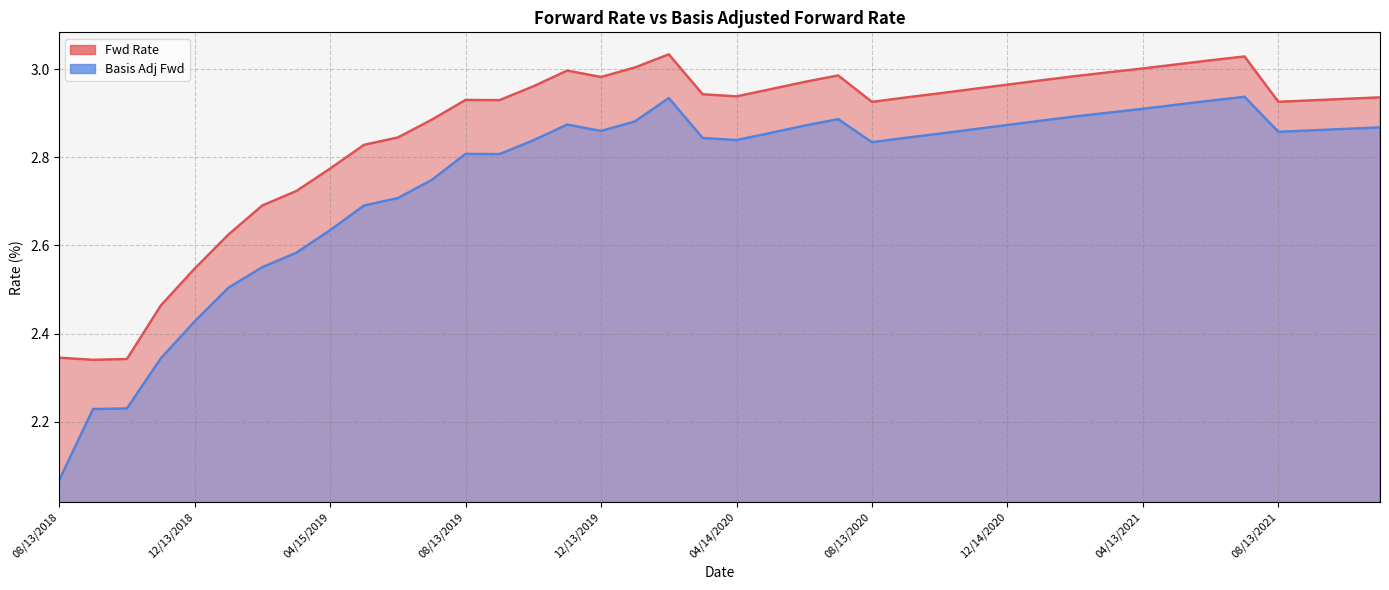

What are all the series names shown in the legend?

Fwd Rate, Basis Adj Fwd